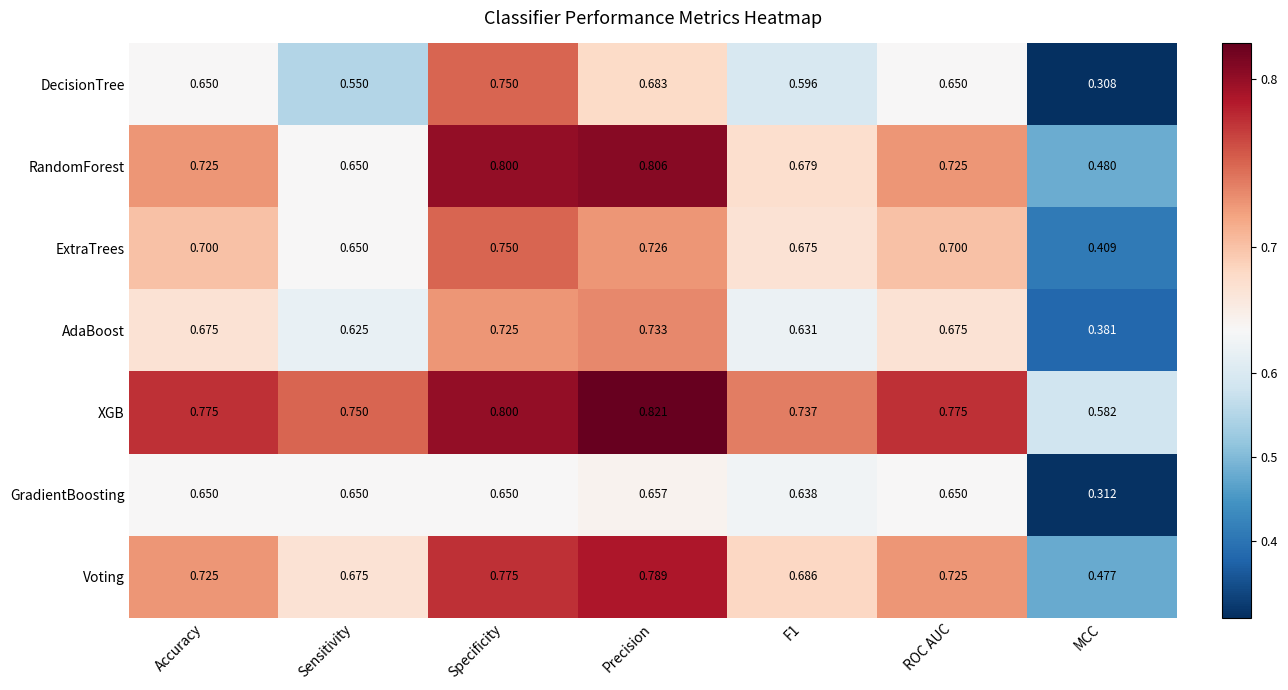

Which category has the highest value in the Voting series?

Precision